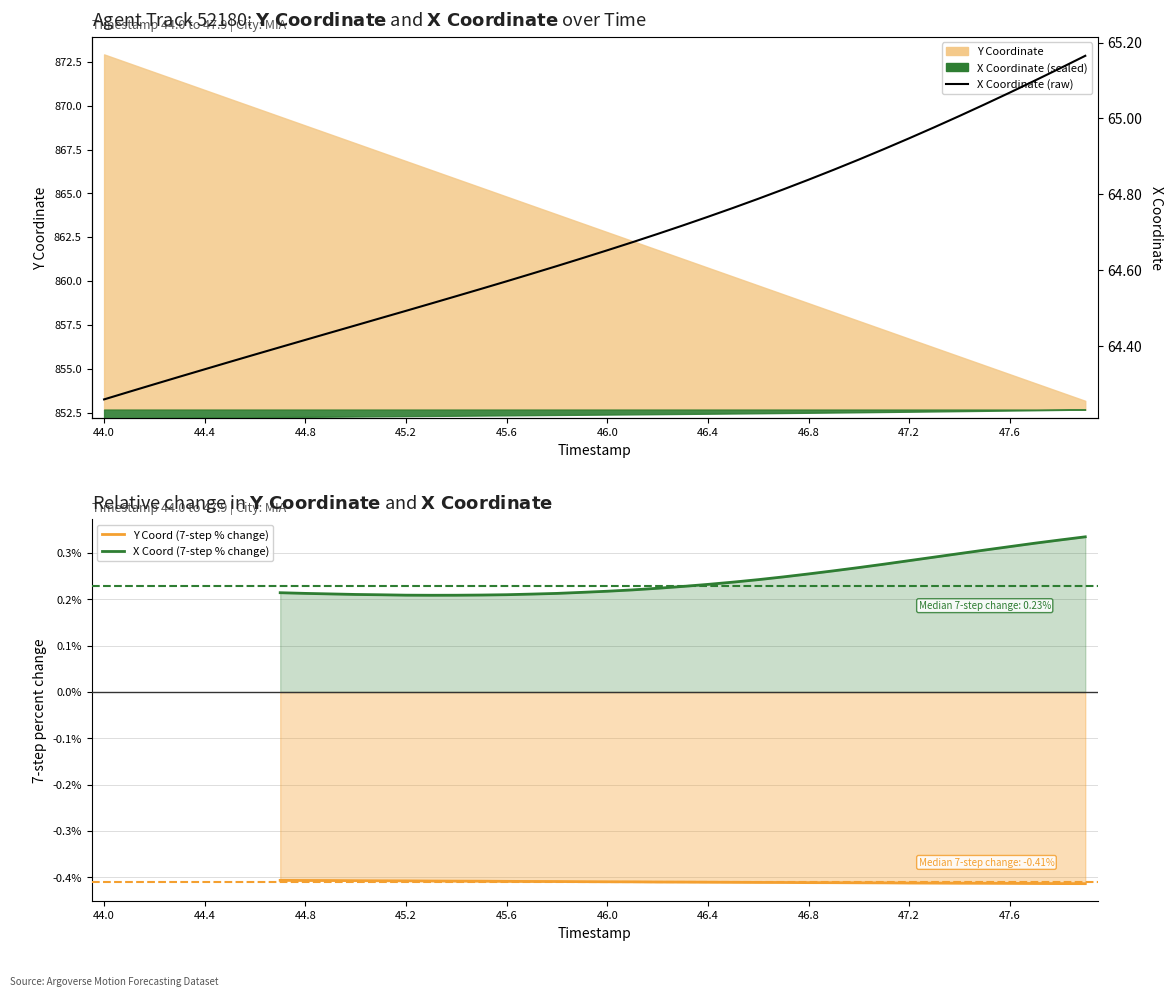

What is the smallest value displayed?

64.3